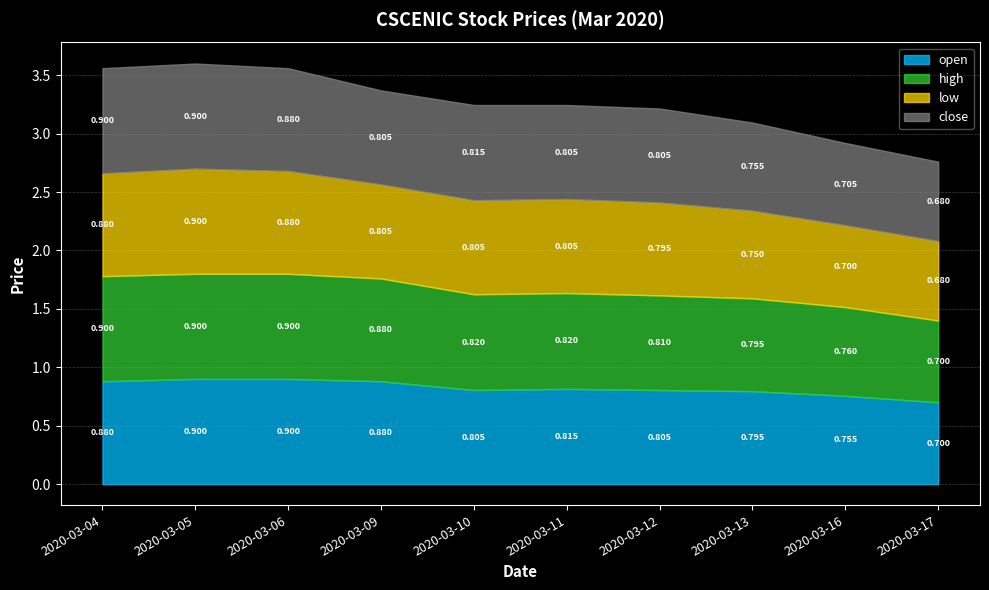

True or false: open and high intersect in this chart.

False